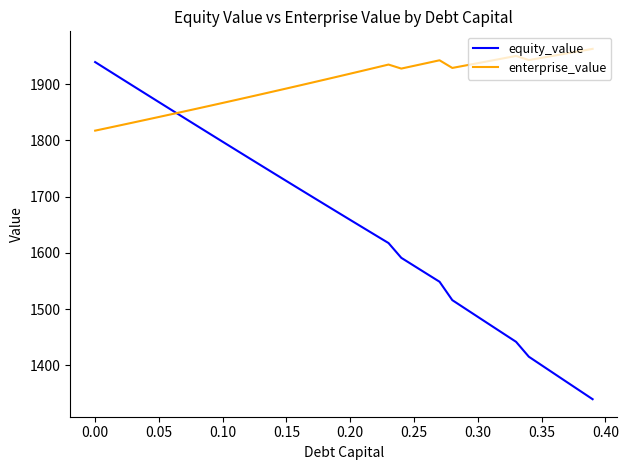

How many lines are shown in the chart?

2